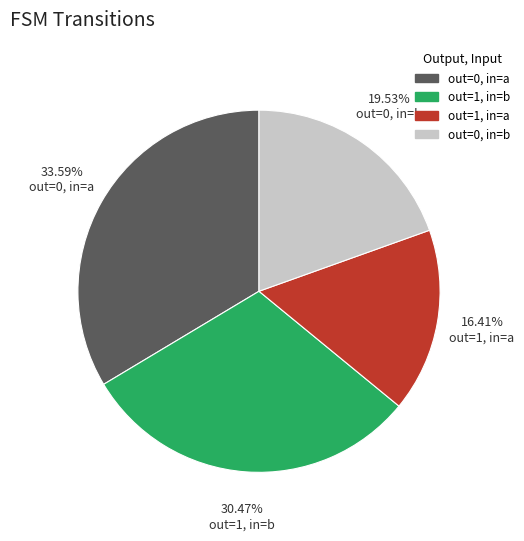

Does any single category account for the majority?

No